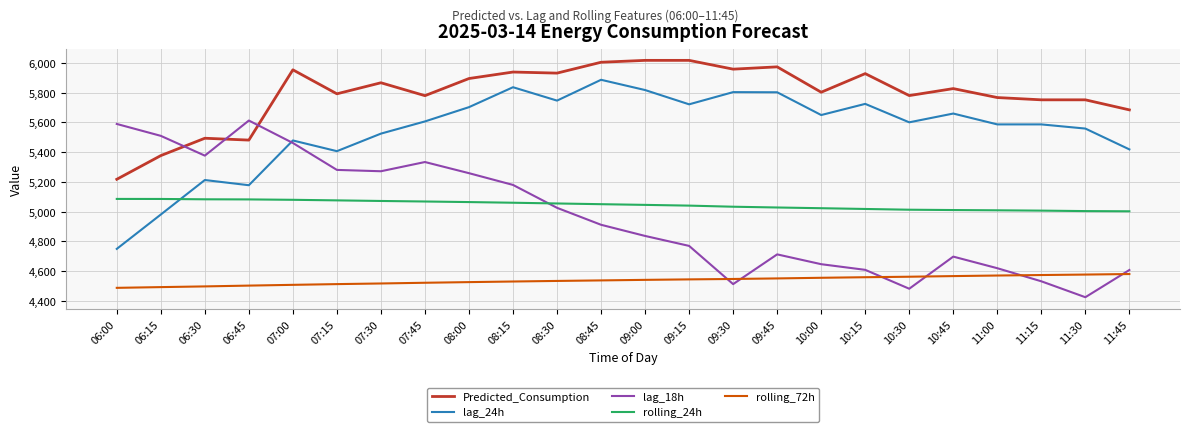

What is the difference between the second highest and minimum values in the Predicted_Consumption series?

799.7